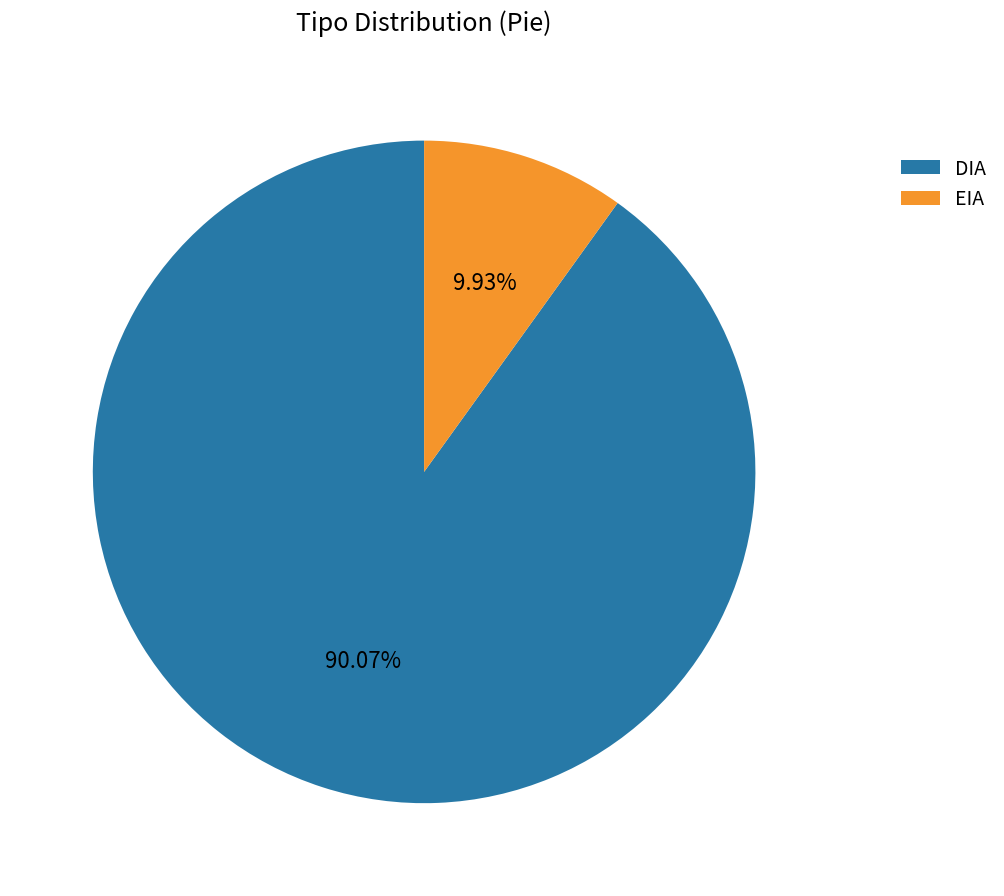

Which category has the biggest portion of the pie?

DIA